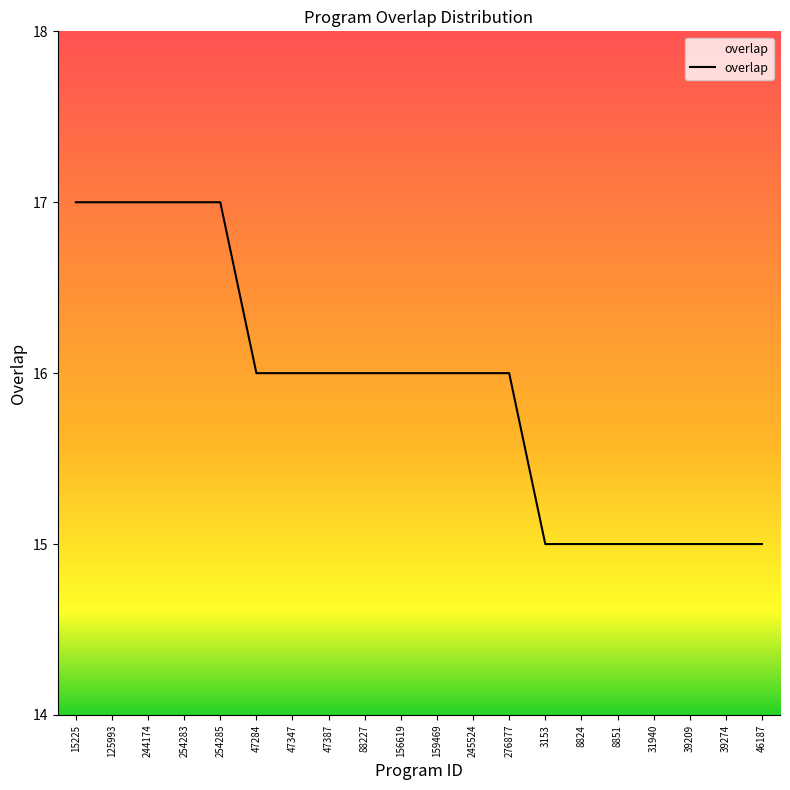

What is the difference between the maximum and second lowest values?

2